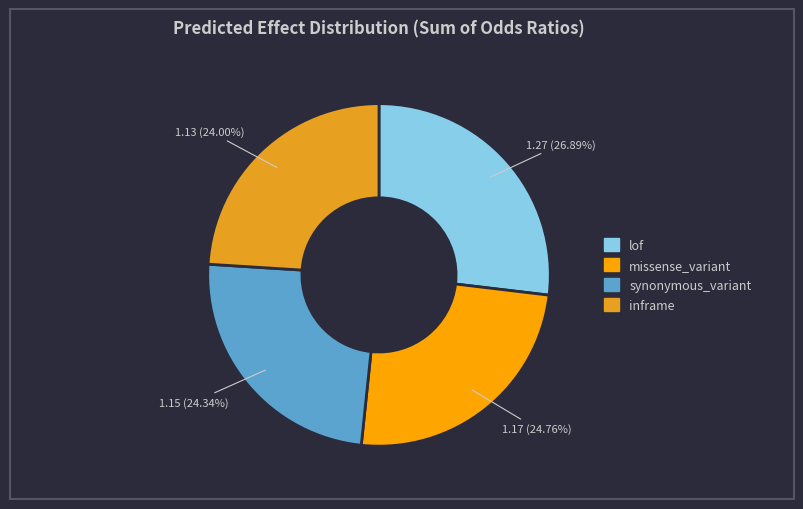

Does inframe account for over 50% of the chart?

No